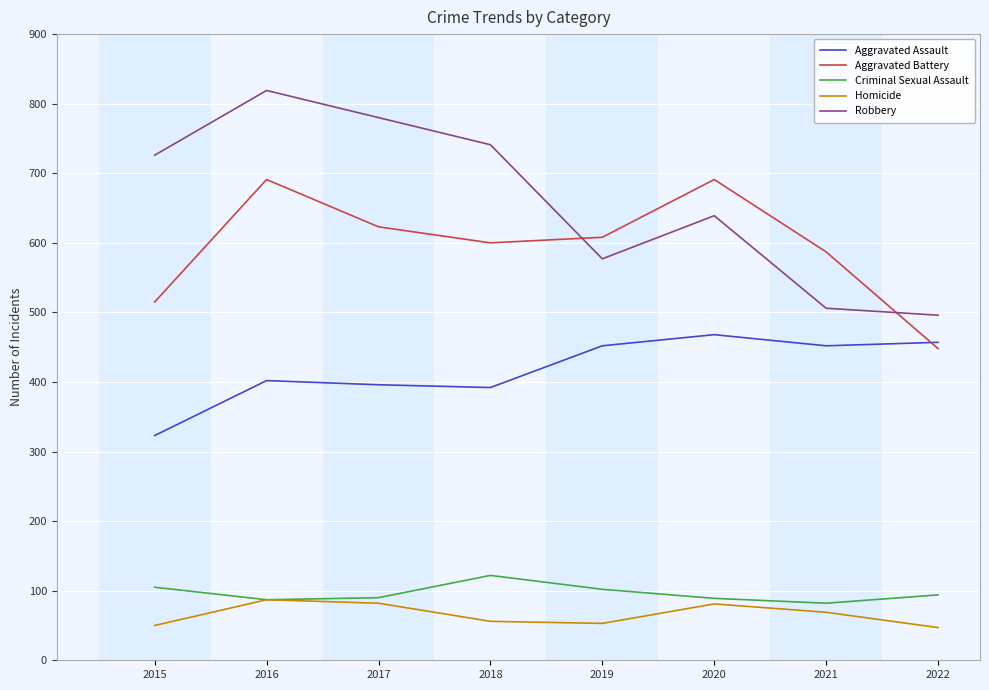

At which label does Robbery reach its minimum?

2022